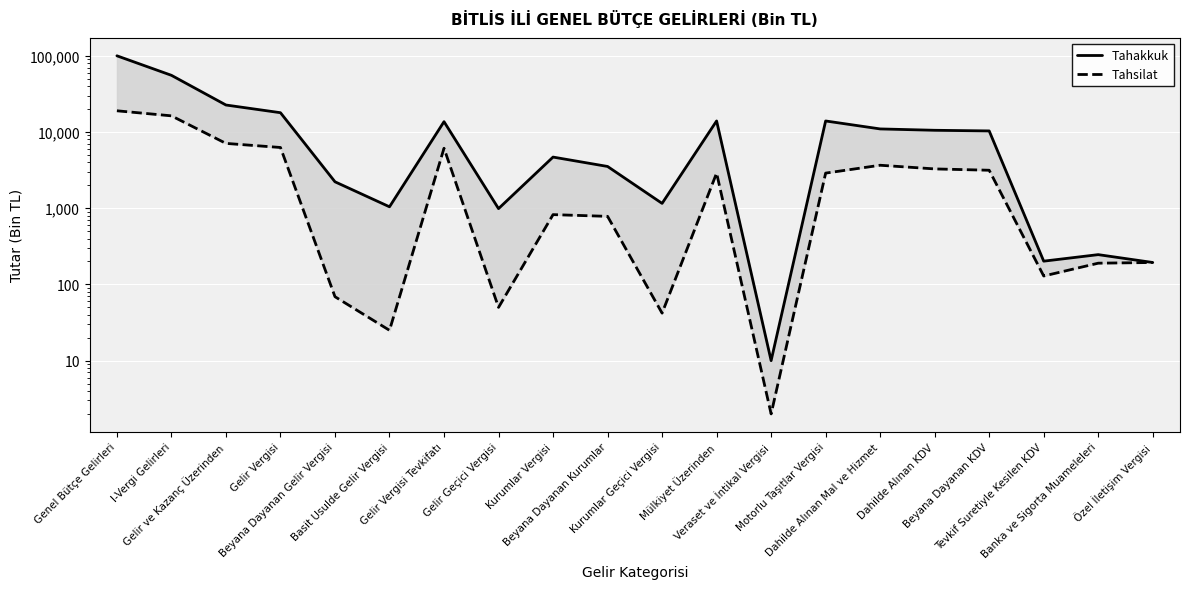

True or false: Tahakkuk has more than 2 interior local peaks.

True